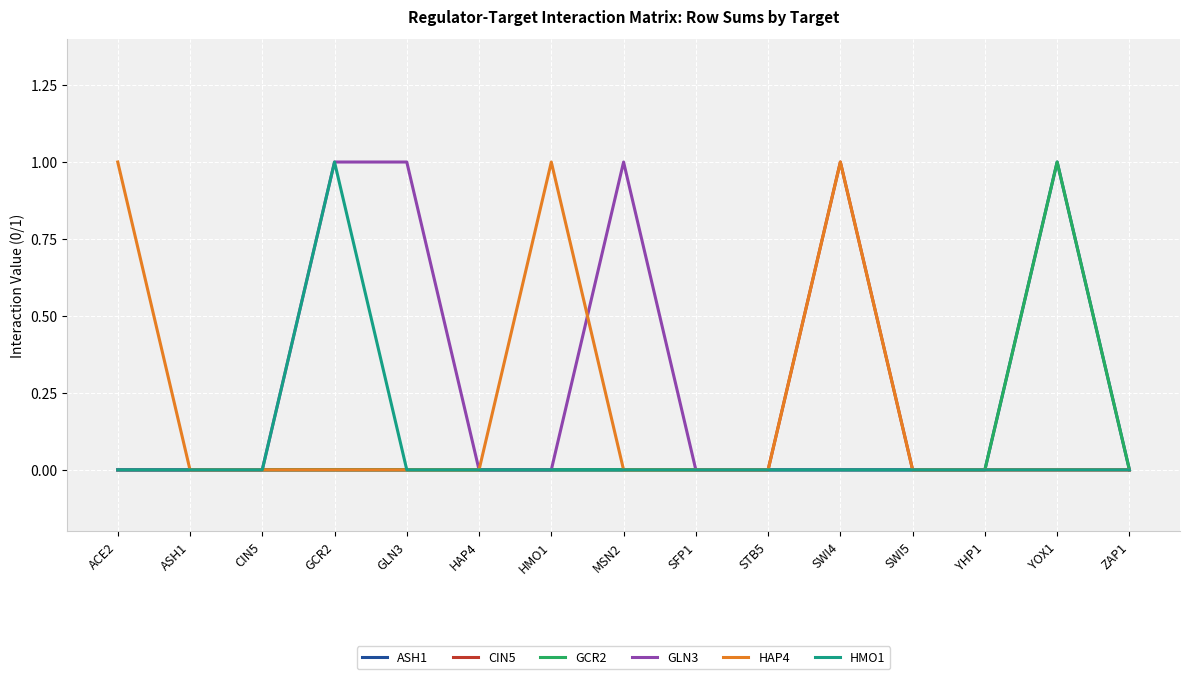

What is the sum of all GLN3 values?

3